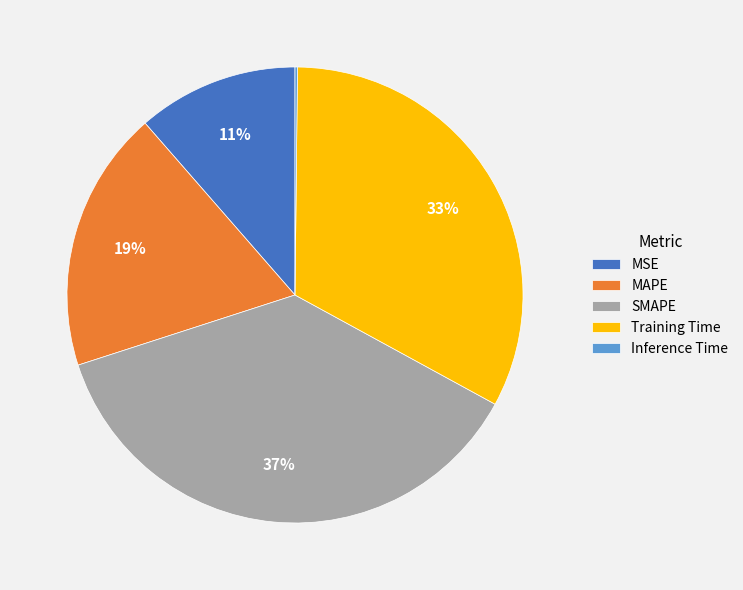

Is the sum of Training Time and MAPE greater than half?

Yes